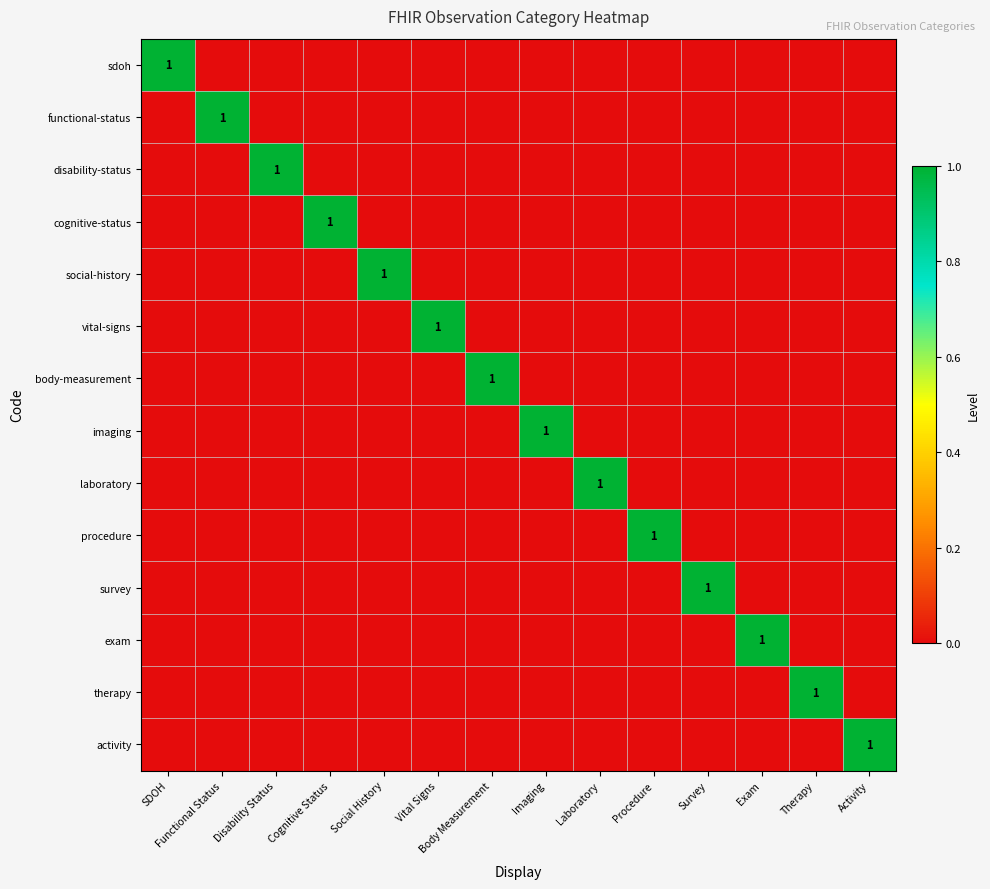

The value of disability-status at Exam is -1. True or false?

False